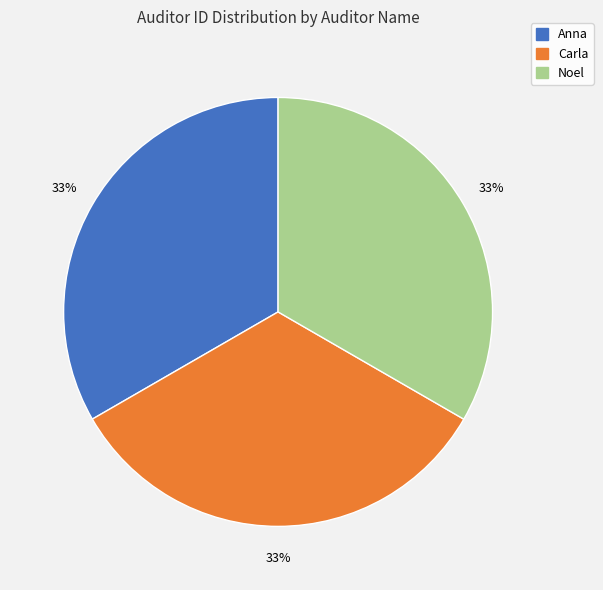

Approximately how many times larger is the value at Anna compared to Carla?

1.0